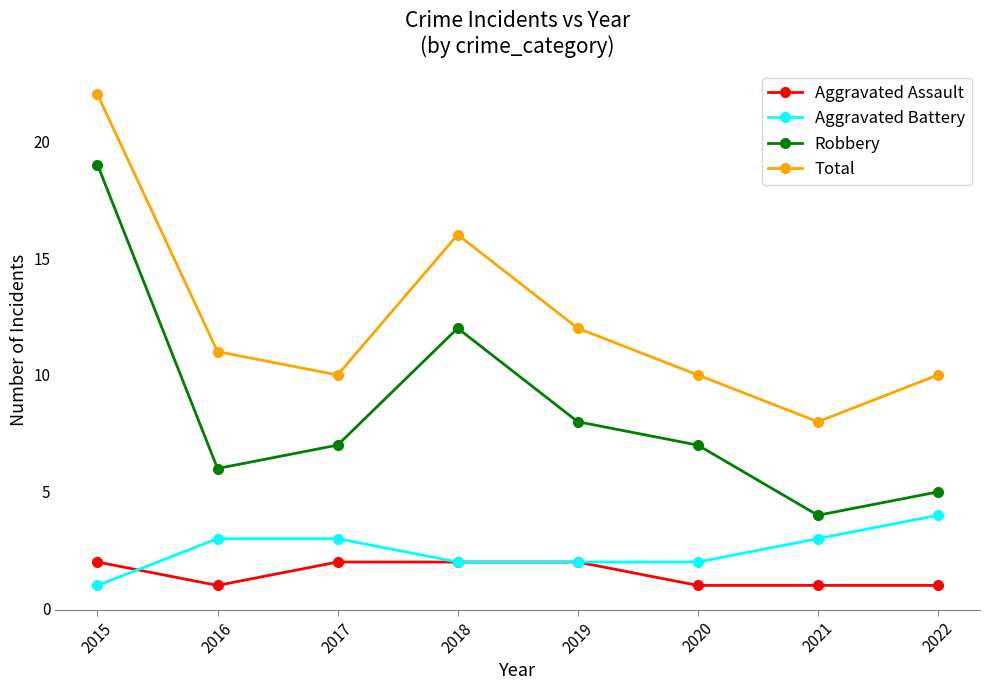

True or false: Aggravated Assault and Robbery intersect in this chart.

False